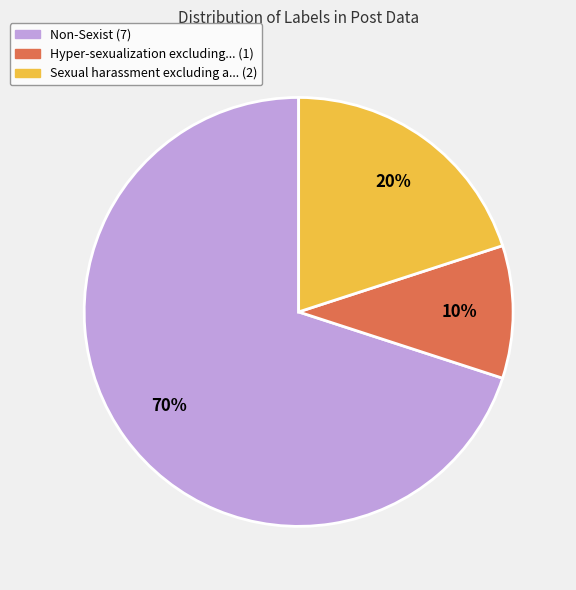

Count the number of slices in the pie.

3